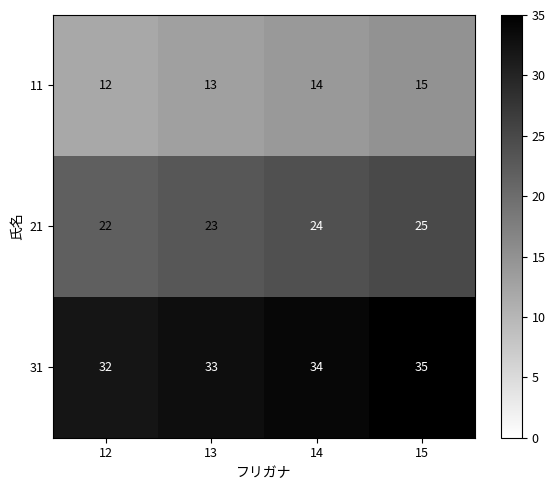

Which series changed the most between 13 and 15?

11